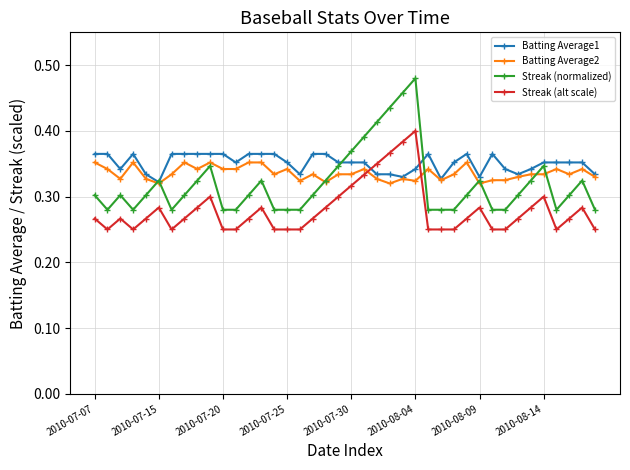

Count the Batting Average2 values in the range 0 to 1.

40